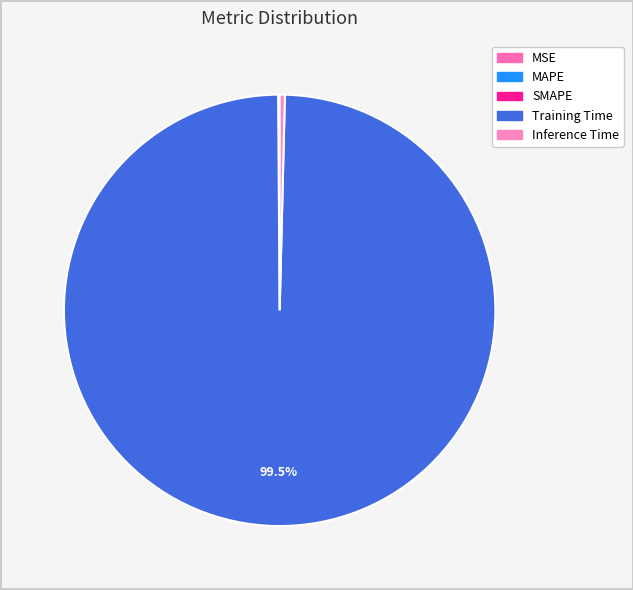

How many segments does this pie chart have?

5